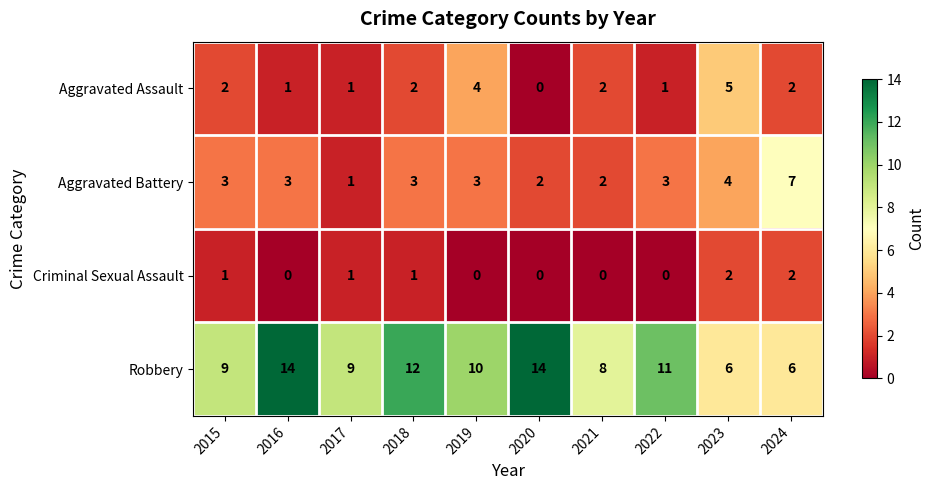

Which series has the widest spread of values?

Robbery